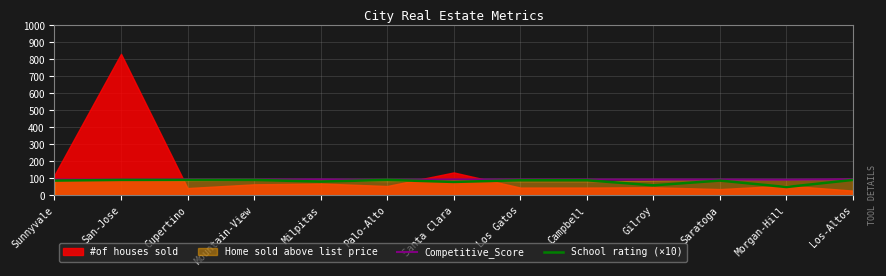

At which category does School rating (×10) reach its first local valley?

Milpitas